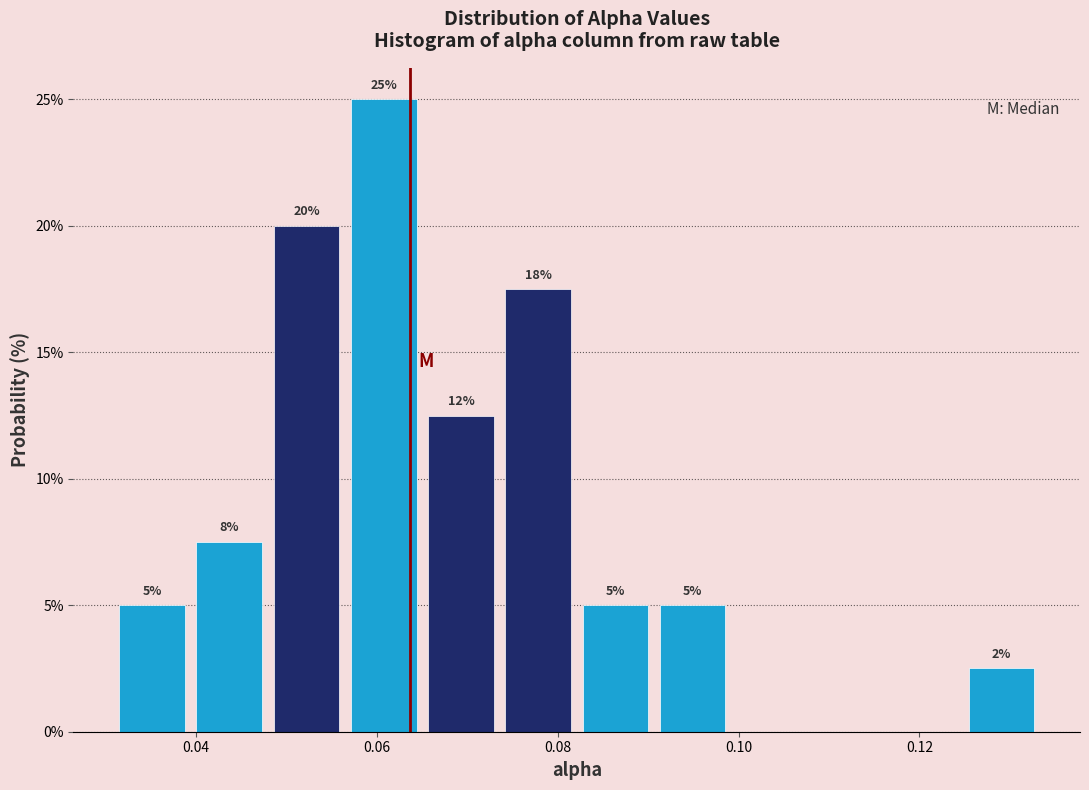

Over which range of the x-axis is the bar tallest?

0.056 to 0.066